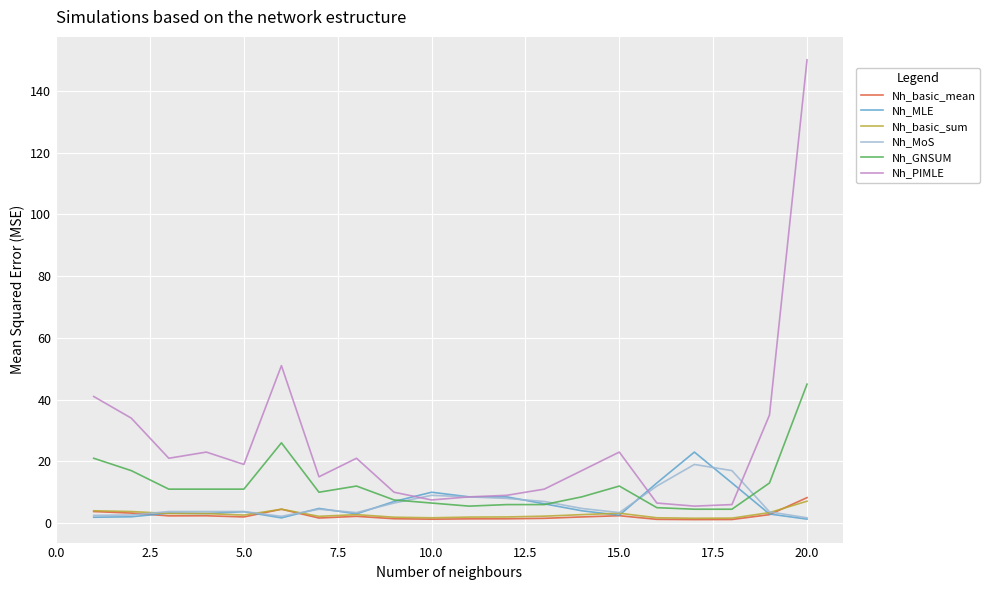

Which series has the widest spread of values?

Nh_PIMLE